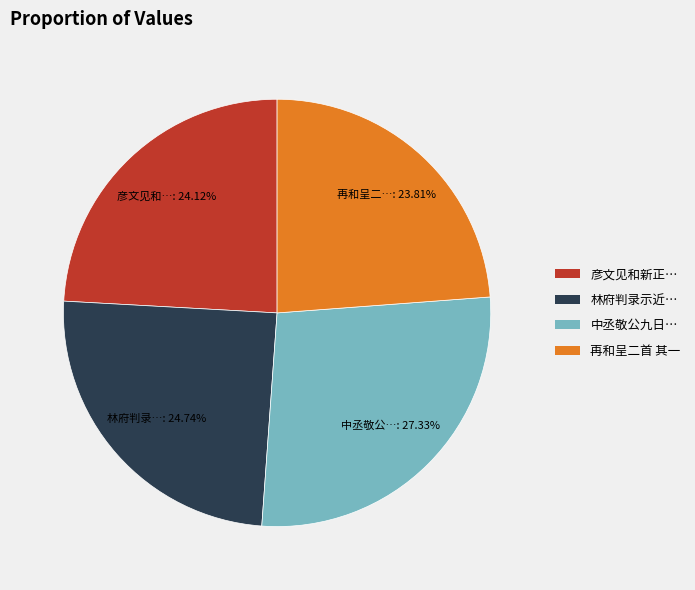

What percentage is NOT represented by 再和呈二首 其一?

76.2%